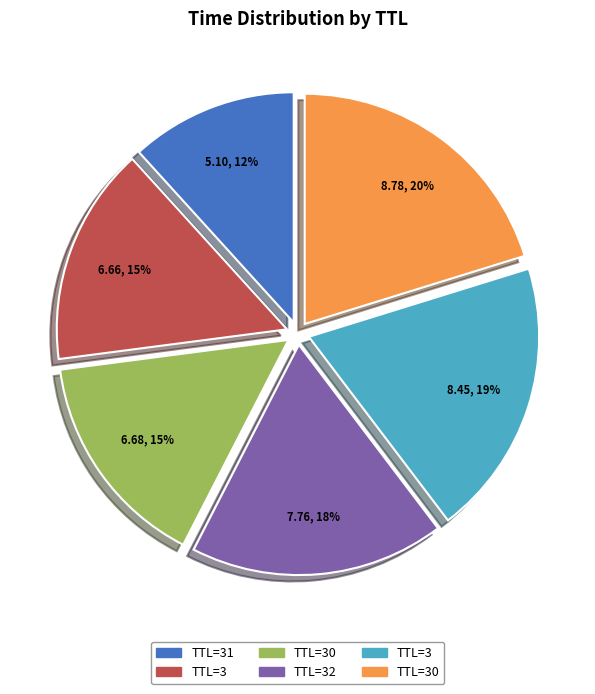

Is there a majority slice in this chart?

No